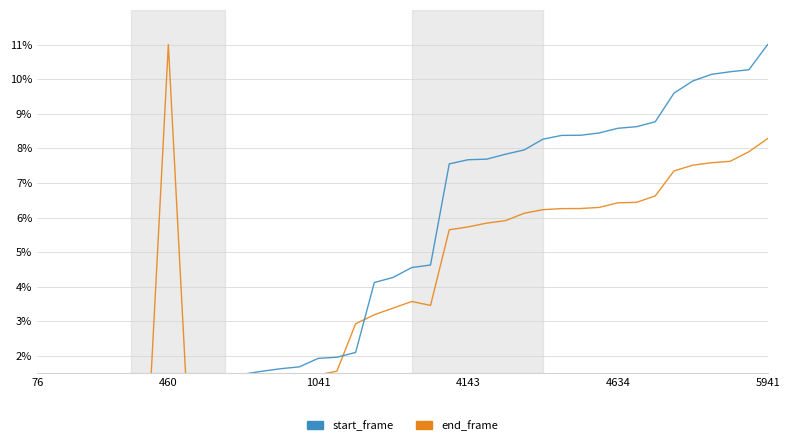

True or false: start_frame and end_frame intersect in this chart.

True